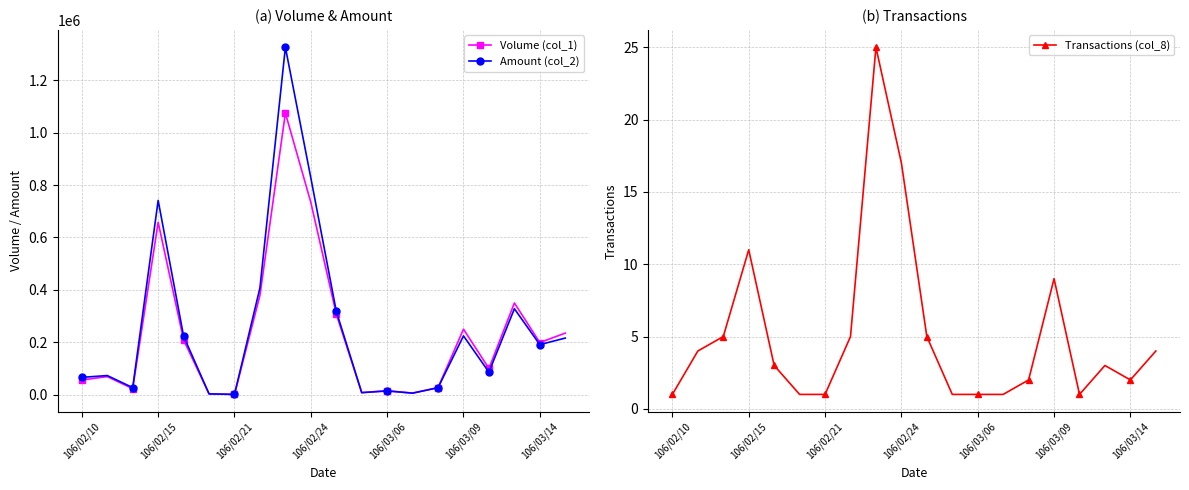

Where is Transactions (col_8) nearest to the value 13?

106/02/15